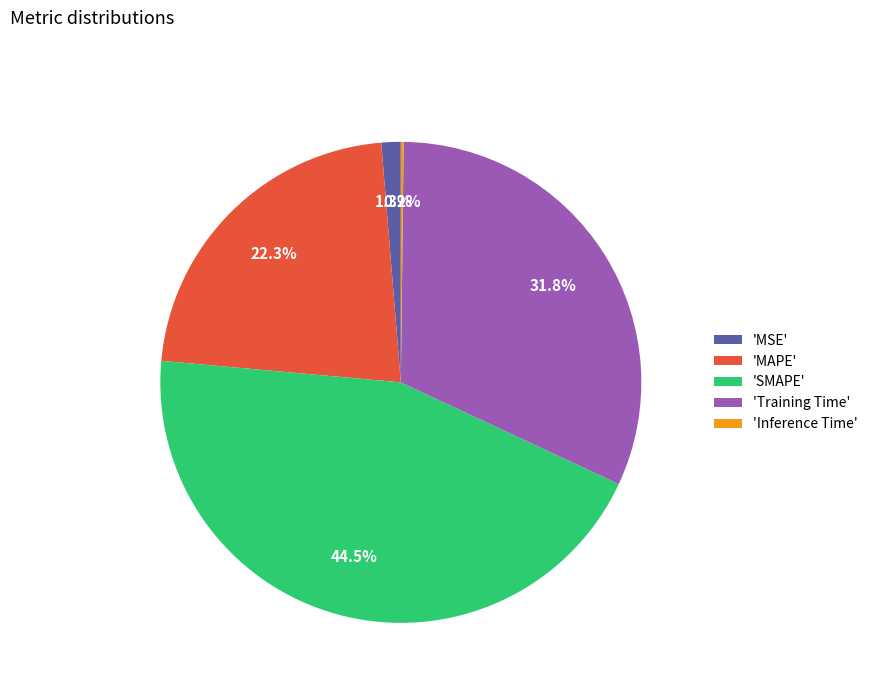

Is there a majority slice in this chart?

No